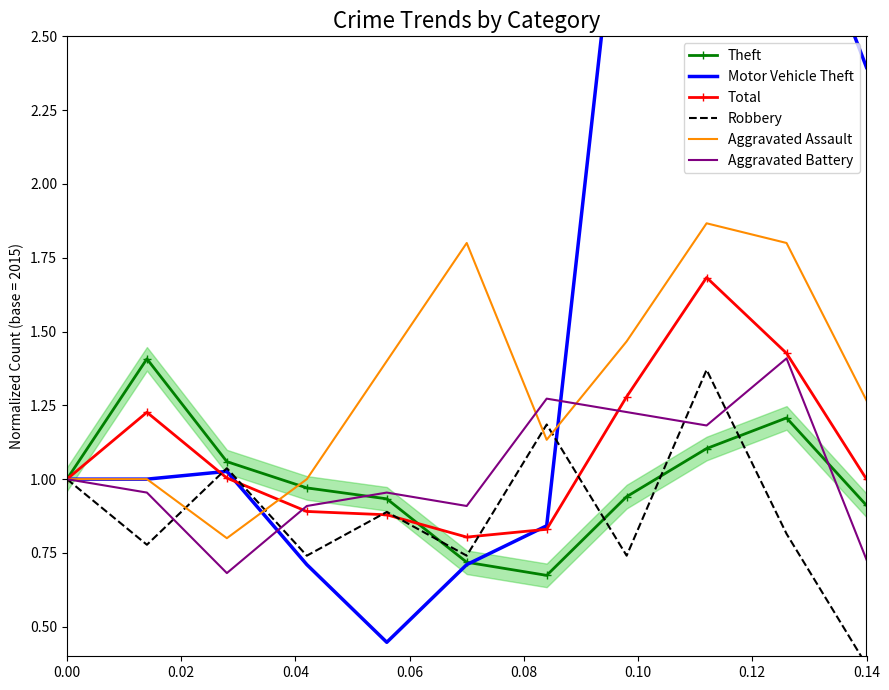

How many interior local valleys does the Aggravated Assault series have?

2